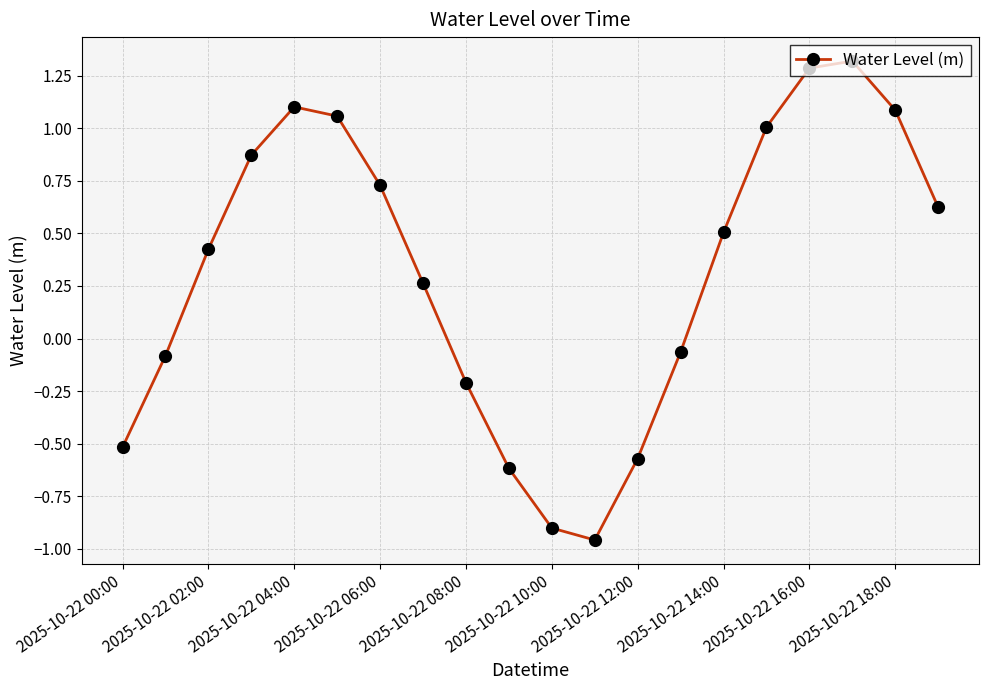

What is the difference between the maximum and minimum values?

2.3